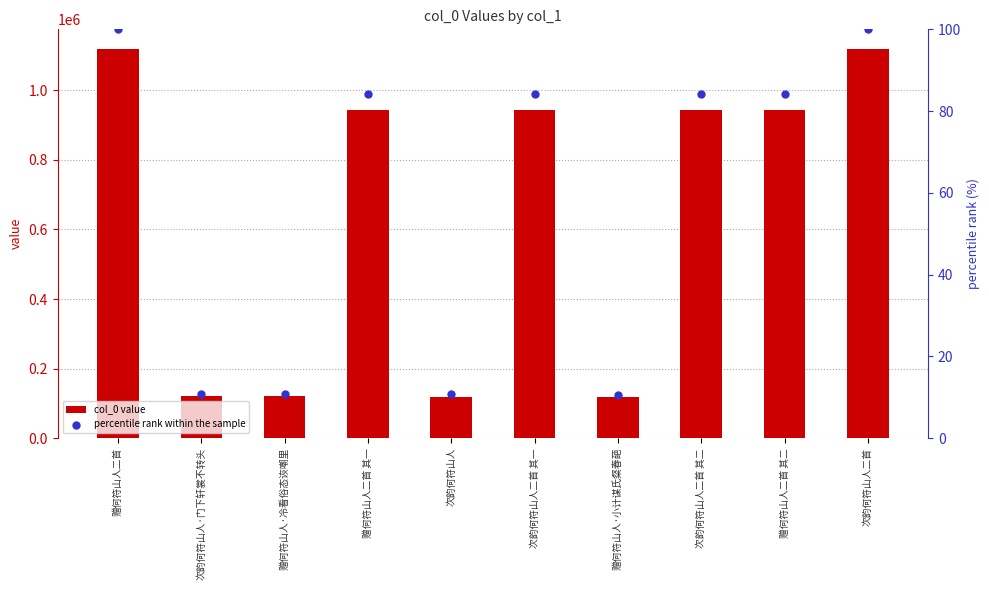

What is the total value across all series at 次韵何符山人二首 其二?

943272.2